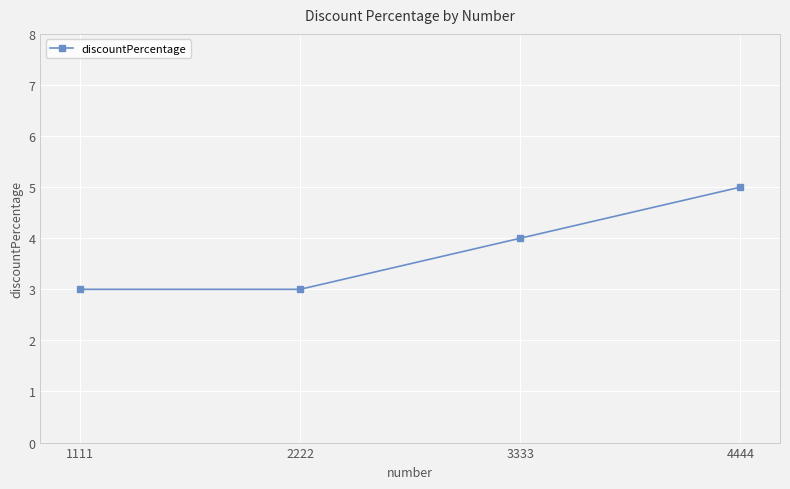

The chart shows a value of 2 at 1111. True or false?

False